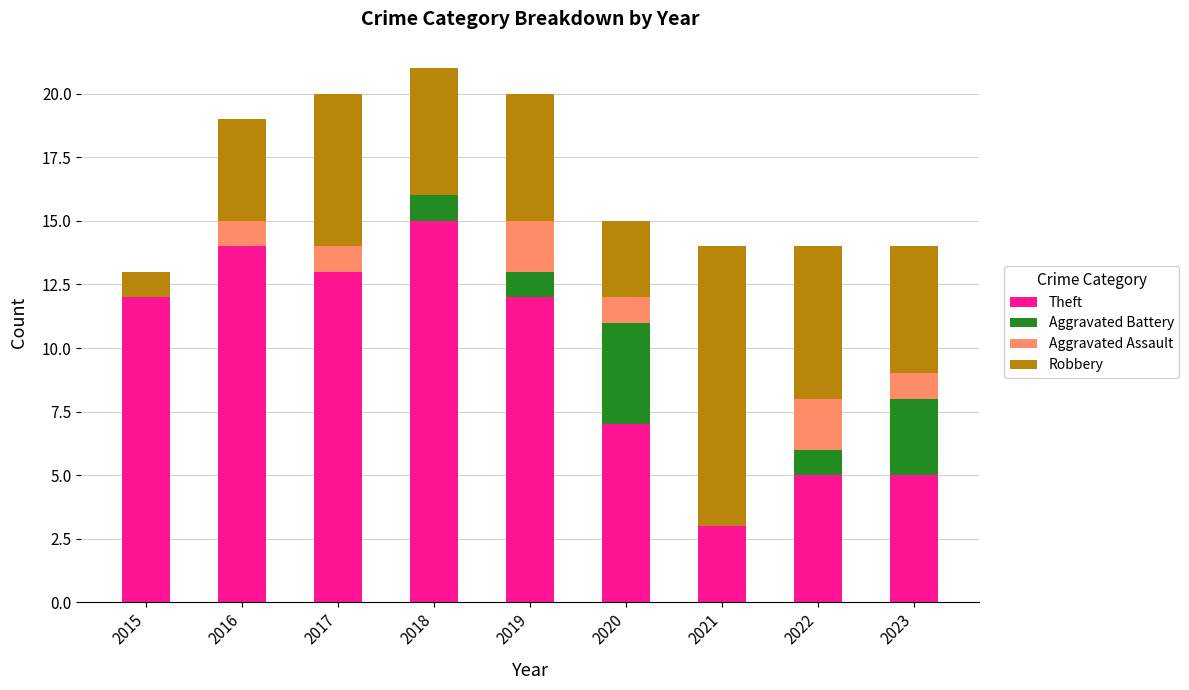

True or false: Theft has a value of 3 at 2017.

False